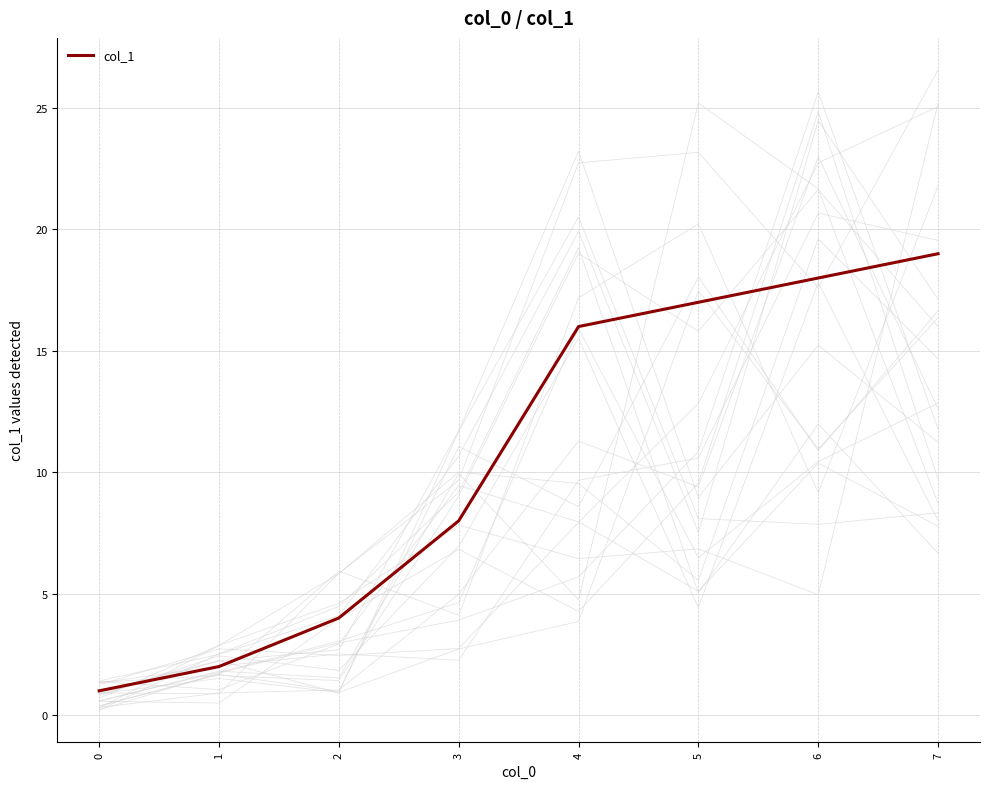

How many data points are above 16?

3